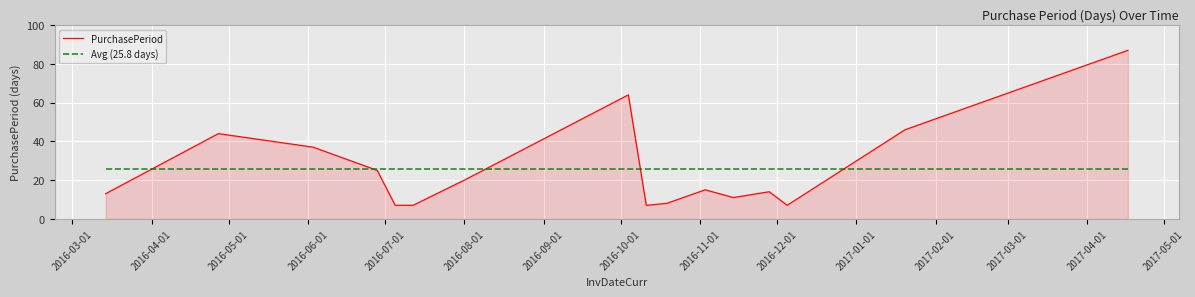

Rank the series by their maximum value, from highest to lowest.

PurchasePeriod, Avg (25.8 days)